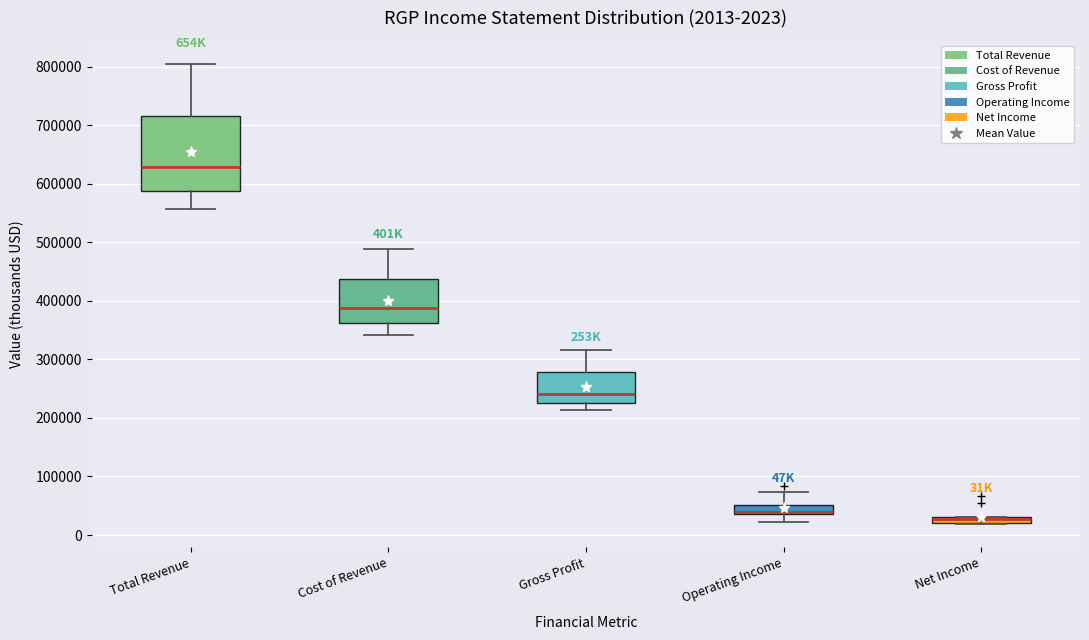

Comparing the boxes themselves (not the whiskers), which one is the tallest?

Total Revenue